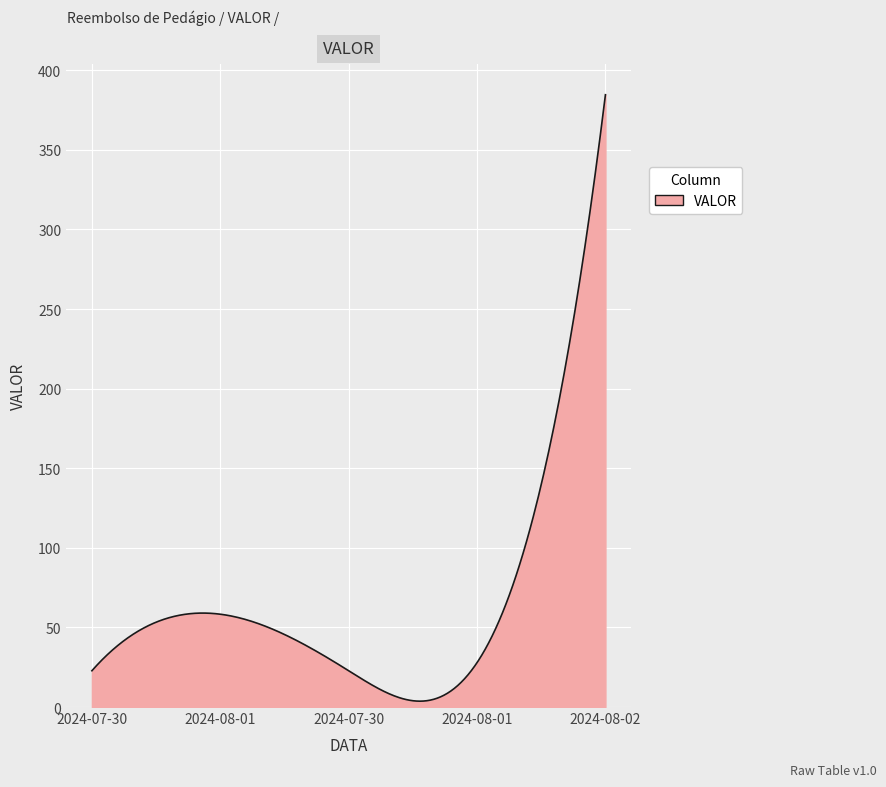

What is the difference between the maximum and minimum values?

380.9